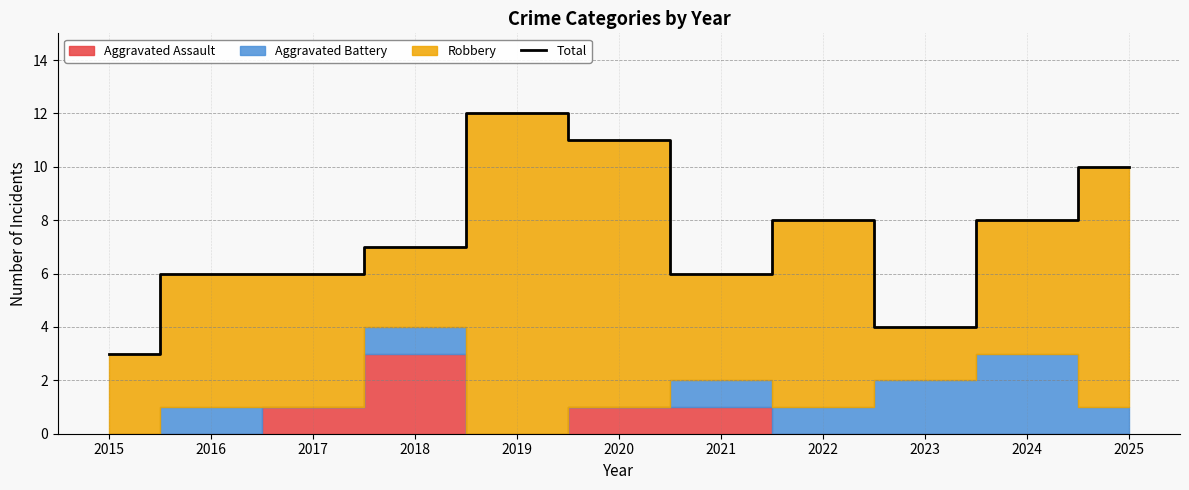

How many data points does each series have?

11